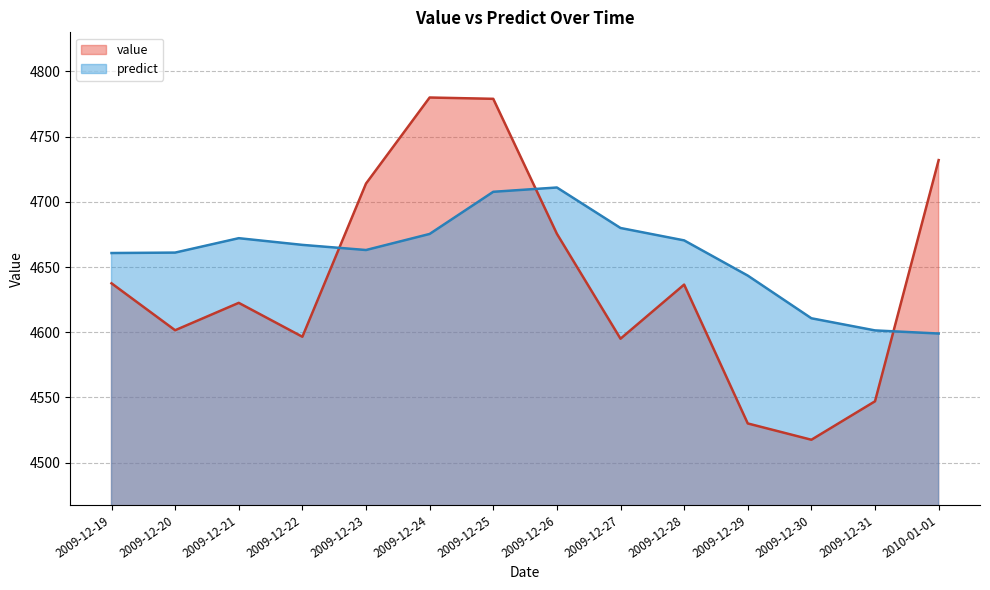

Is it true that predict equals 1827.7 at 2009-12-29?

False